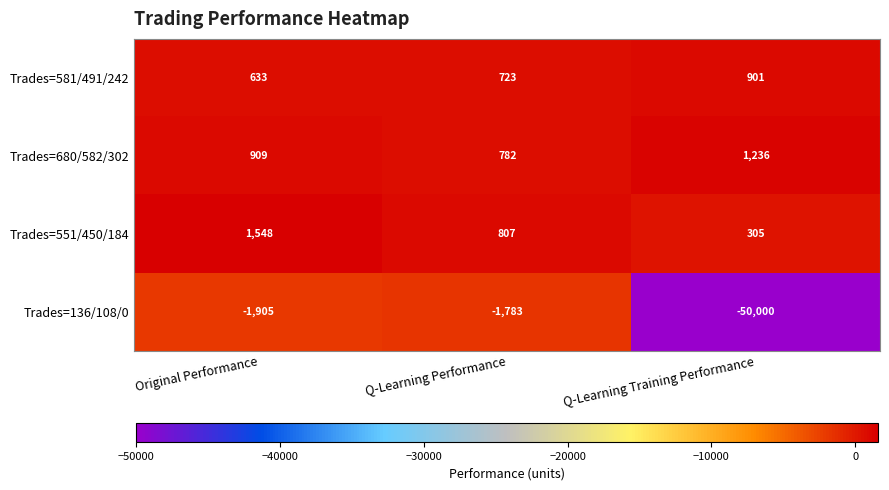

Reading right to left, list all the values displayed in this chart.

Trades=581/491/242: 901	723	633
Trades=680/582/302: 1236	782	909
Trades=551/450/184: 305	807	1548
Trades=136/108/0: -50000	-1783	-1905